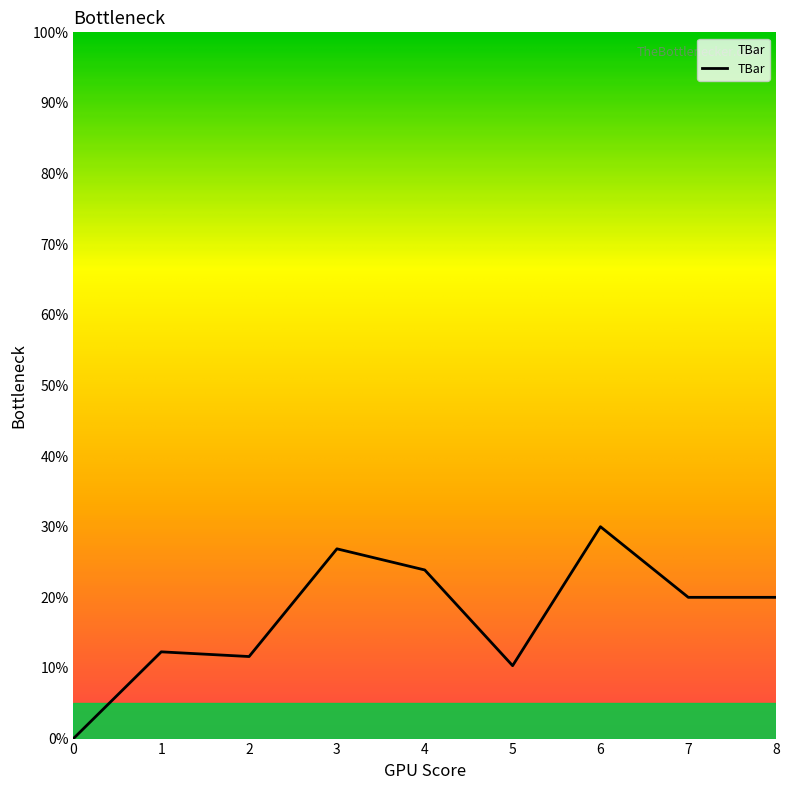

How many positive values are there?

8